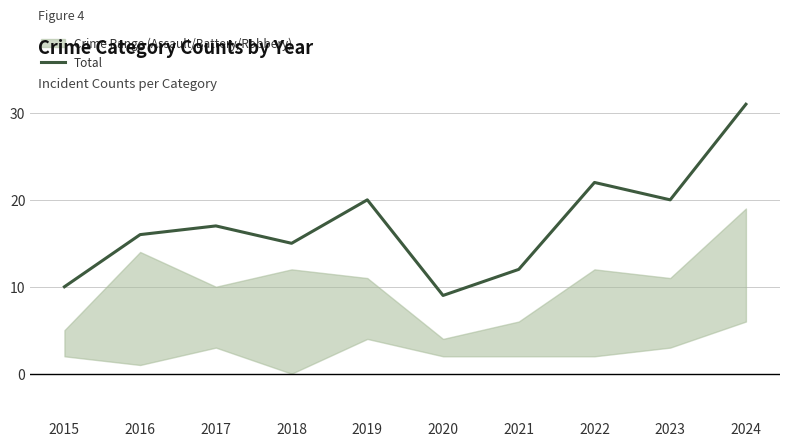

What is the approximate value at 2024?

31